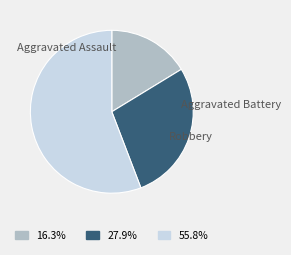

How many segments does this pie chart have?

3